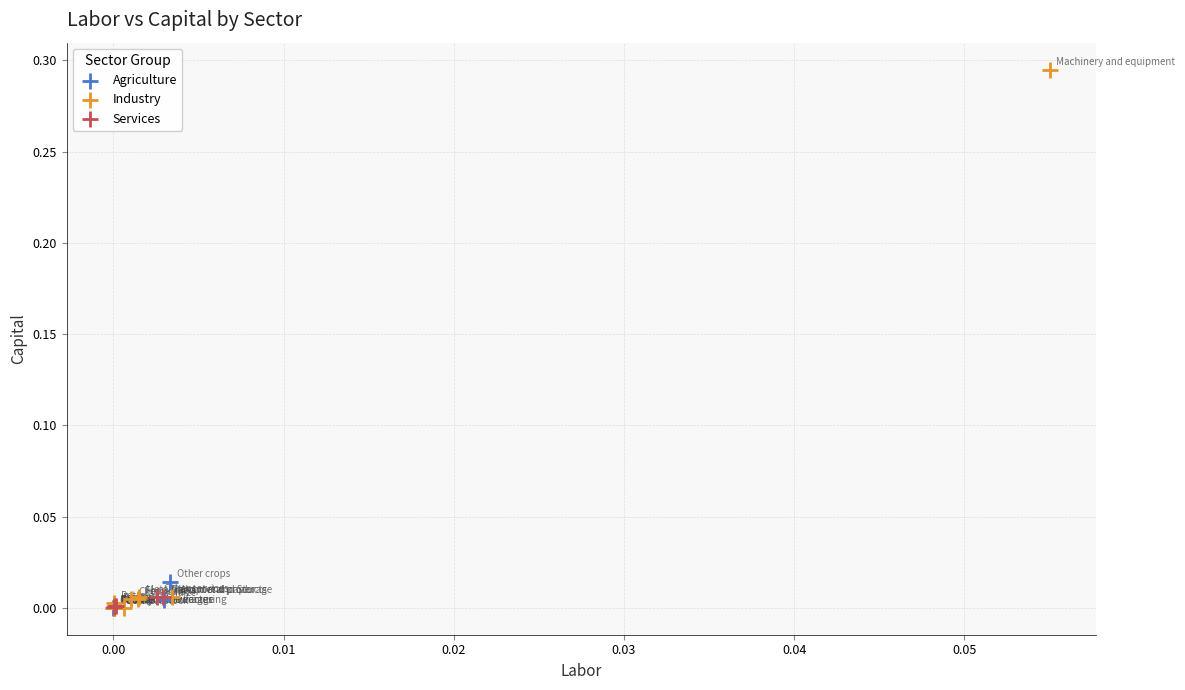

Which series has the largest Y range (max minus min)?

Industry